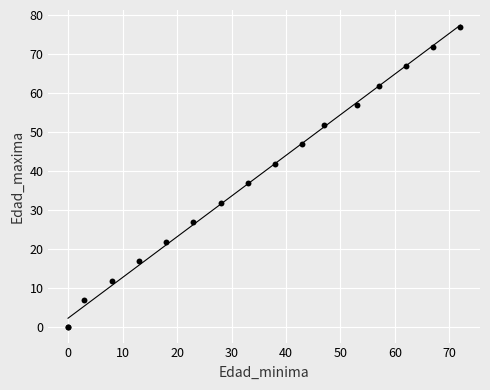

What Y value in the scatter plot is closest to 38?

37